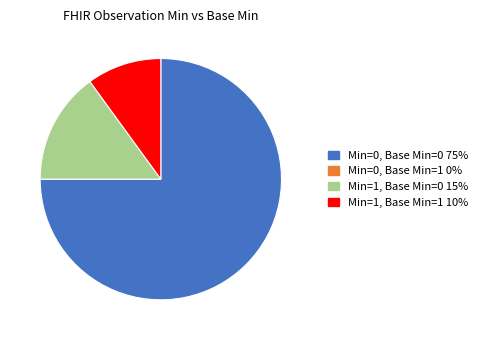

Is there any slice that represents more than half of the pie?

Yes